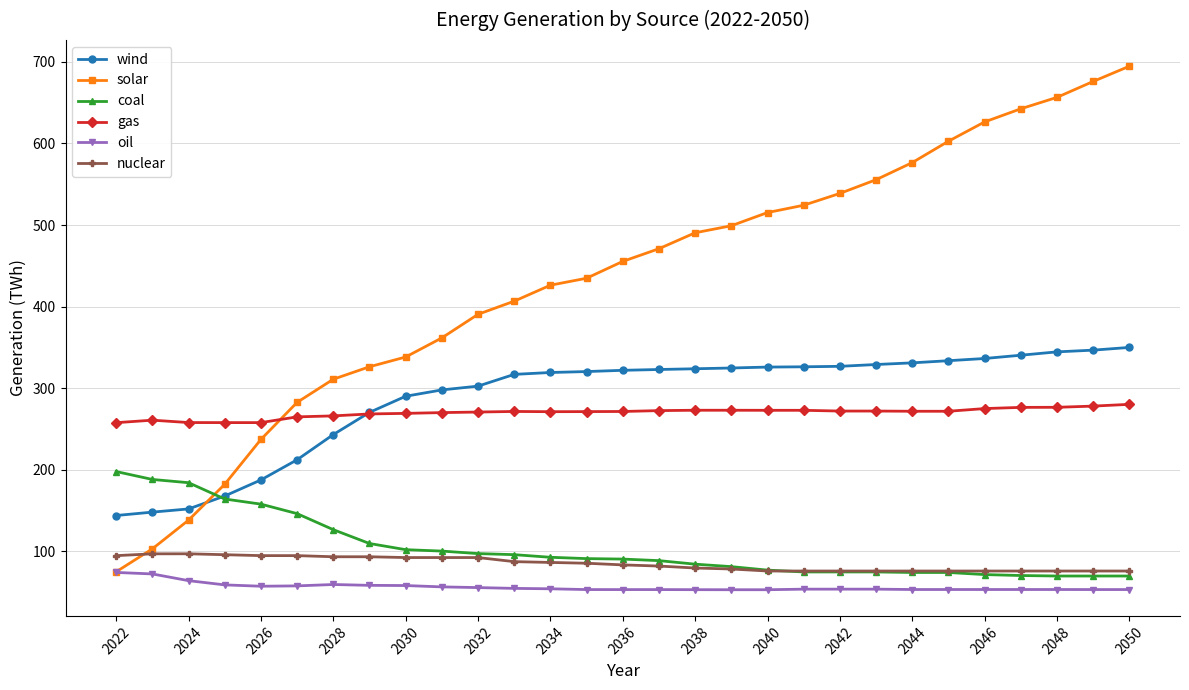

What is the value of the oil point at the 26th from the left?

53.3